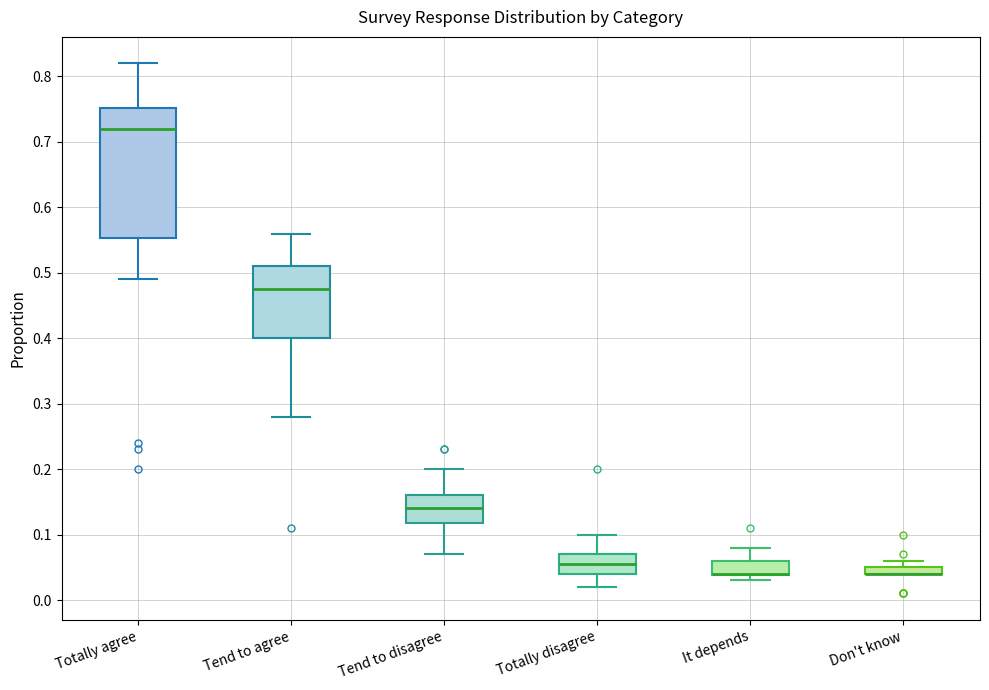

Where does the lower whisker of the box for Totally agree end on the y-axis? The values are not printed on the chart, so give them approximately, as read against the axis.

0.49